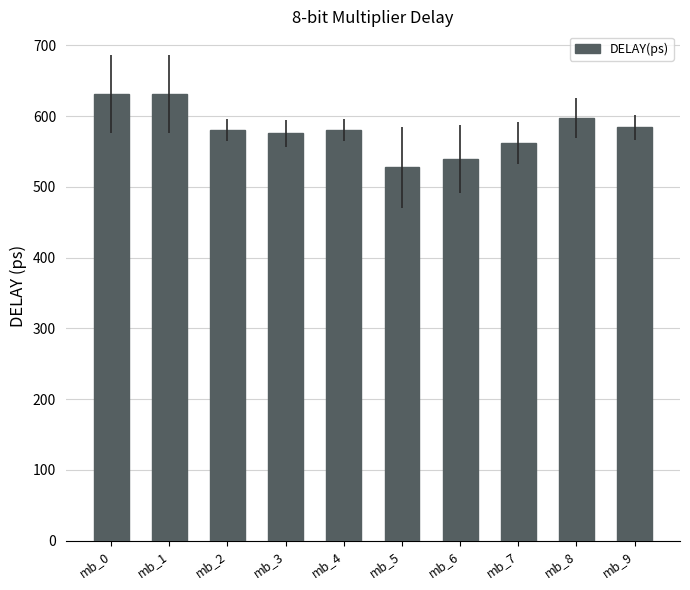

What is the change in value from mb_1 to mb_8?

-33.2